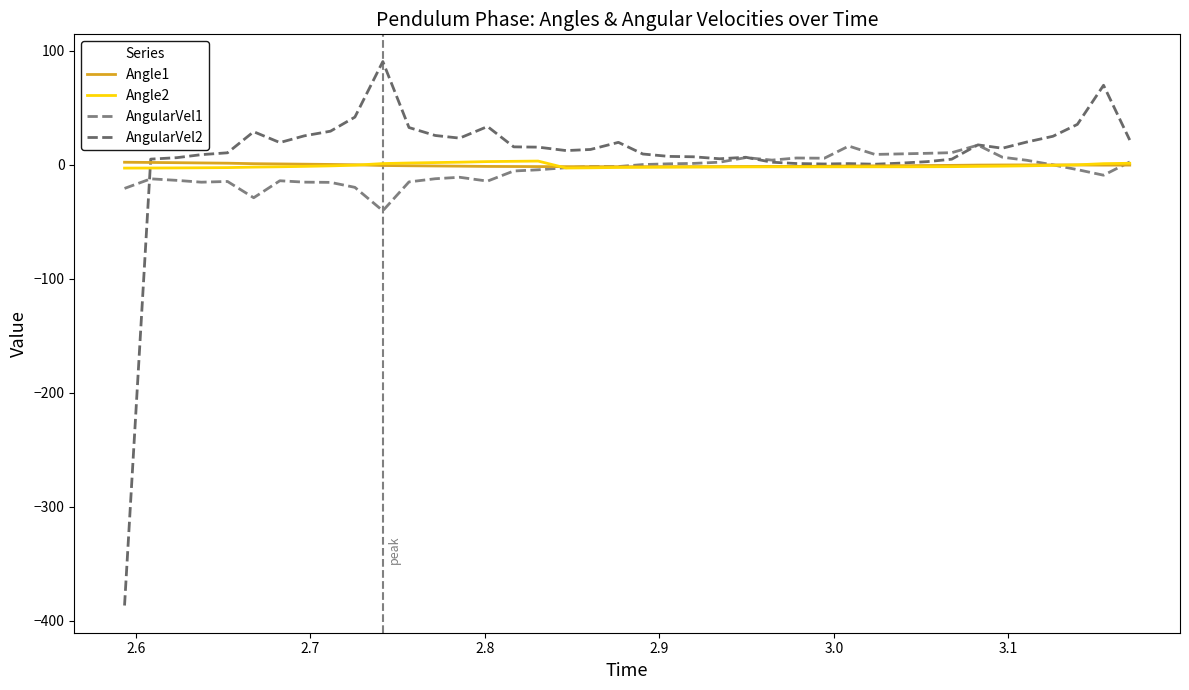

Which series has the largest total across all categories?

AngularVel2